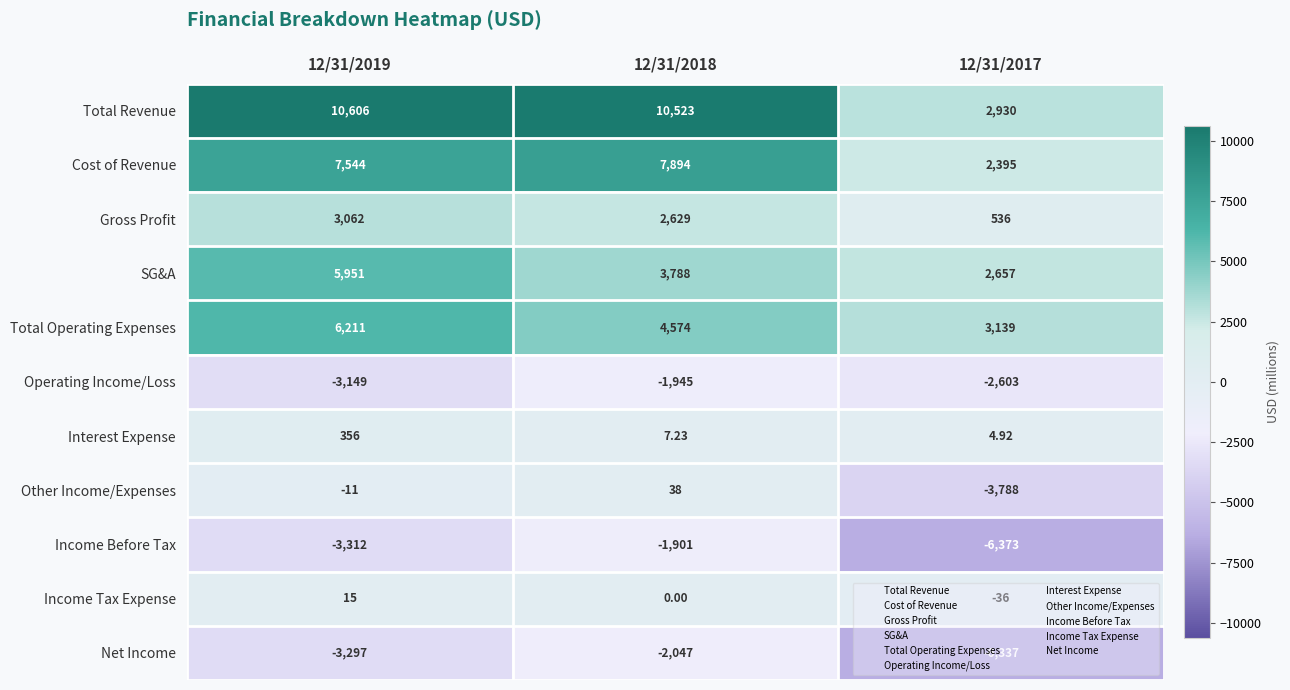

Which series has the largest total across all categories?

Total Revenue